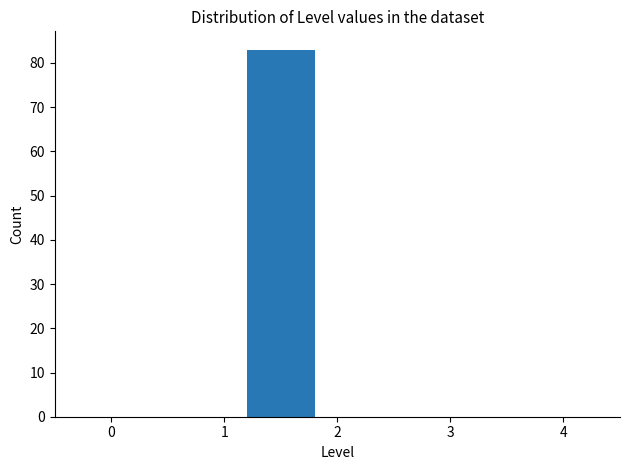

What is the height of the bar covering 1 to 2 on the x-axis? The values are not printed on the chart, so give them approximately, as read against the axis.

83